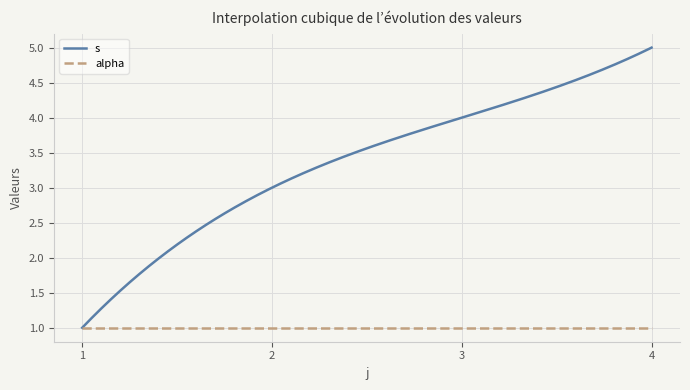

List the series in order of their overall mean, lowest first.

alpha, s